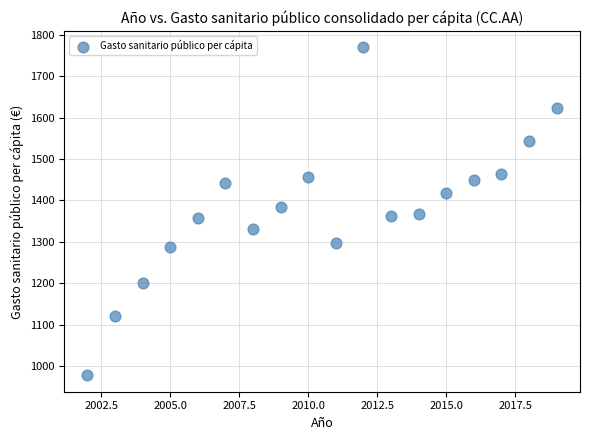

What is the range of X values (max minus min)?

17.0